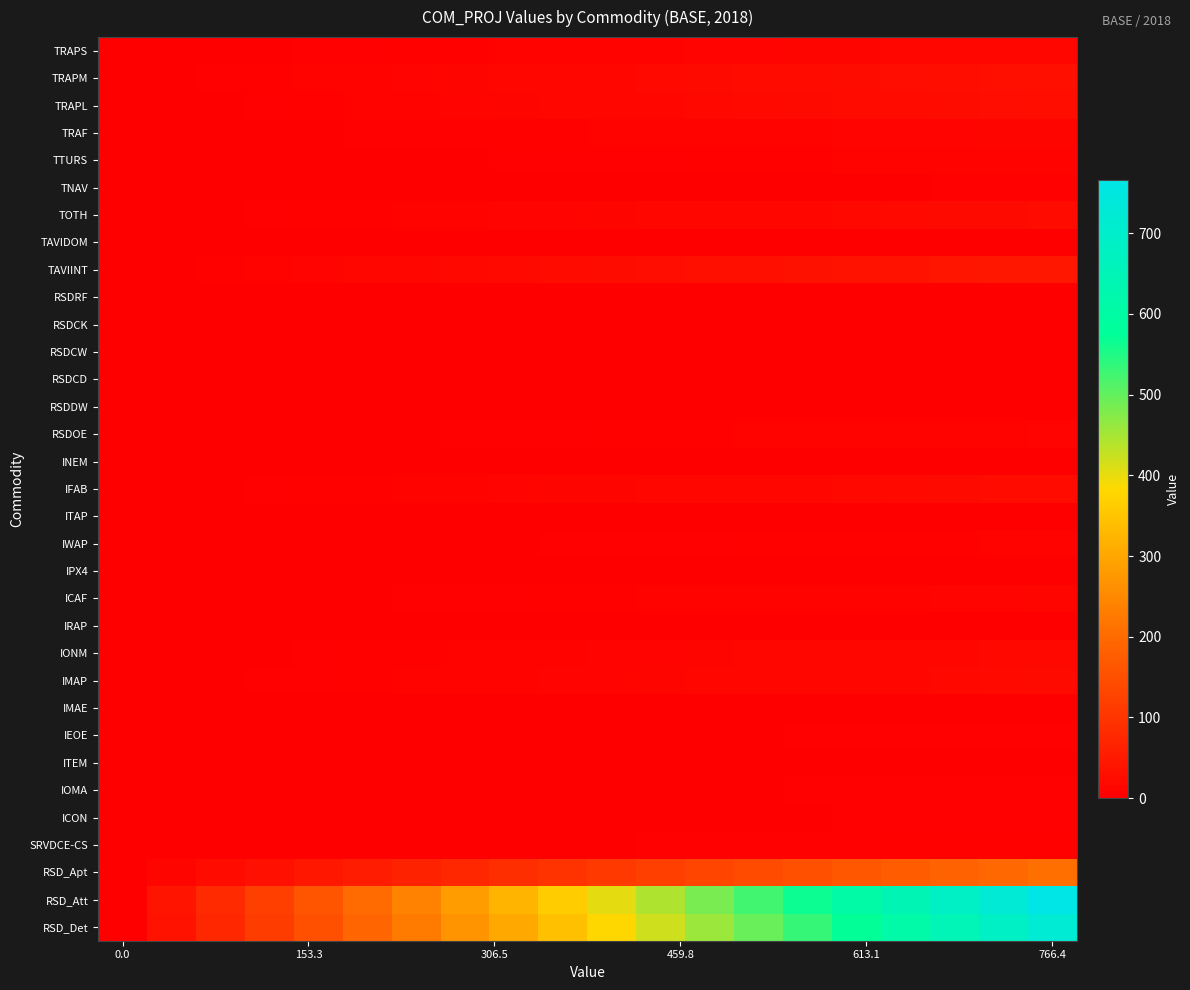

Rank the series by their maximum value, from highest to lowest.

RSD_Att, RSD_Det, RSD_Apt, TAVIINT, TRAPM, TRAPL, IFAB, TOTH, IMAP, IONM, TRAPS, TRAF, ICAF, RSDOE, TTURS, IWAP, SRVDCE-CS, IEOE, IOMA, ICON, TNAV, INEM, RSDCK, IMAE, ITAP, IRAP, RSDRF, RSDCD, RSDDW, RSDCW, IPX4, TAVIDOM, ITEM